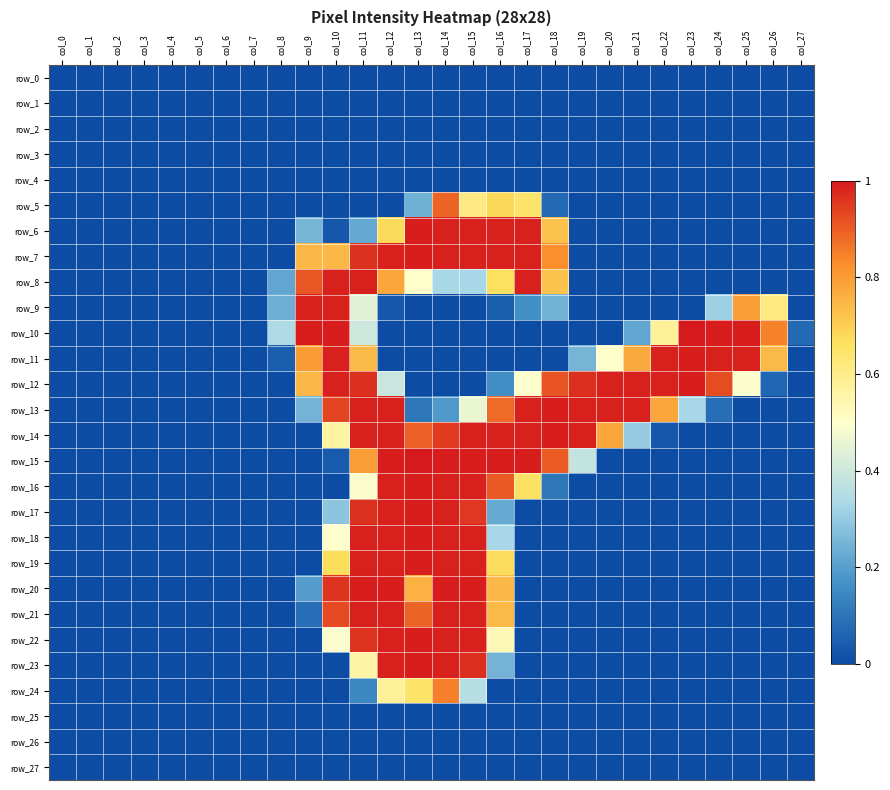

Reading right to left, what are all the values shown in this chart?

row_0: 0.0	0.0	0.0	0.0	0.0	0.0	0.0	0.0	0.0	0.0	0.0	0.0	0.0	0.0	0.0	0.0	0.0	0.0	0.0	0.0	0.0	0.0	0.0	0.0	0.0	0.0	0.0	0.0
row_1: 0.0	0.0	0.0	0.0	0.0	0.0	0.0	0.0	0.0	0.0	0.0	0.0	0.0	0.0	0.0	0.0	0.0	0.0	0.0	0.0	0.0	0.0	0.0	0.0	0.0	0.0	0.0	0.0
row_2: 0.0	0.0	0.0	0.0	0.0	0.0	0.0	0.0	0.0	0.0	0.0	0.0	0.0	0.0	0.0	0.0	0.0	0.0	0.0	0.0	0.0	0.0	0.0	0.0	0.0	0.0	0.0	0.0
row_3: 0.0	0.0	0.0	0.0	0.0	0.0	0.0	0.0	0.0	0.0	0.0	0.0	0.0	0.0	0.0	0.0	0.0	0.0	0.0	0.0	0.0	0.0	0.0	0.0	0.0	0.0	0.0	0.0
row_4: 0.0	0.0	0.0	0.0	0.0	0.0	0.0	0.0	0.0	0.0	0.0	0.0	0.0	0.0	0.0	0.0	0.0	0.0	0.0	0.0	0.0	0.0	0.0	0.0	0.0	0.0	0.0	0.0
row_5: 0.0	0.0	0.0	0.0	0.0	0.0	0.0	0.0	0.0	0.1	0.6	0.7	0.6	0.9	0.2	0.0	0.0	0.0	0.0	0.0	0.0	0.0	0.0	0.0	0.0	0.0	0.0	0.0
row_6: 0.0	0.0	0.0	0.0	0.0	0.0	0.0	0.0	0.0	0.7	1.0	1.0	1.0	1.0	1.0	0.7	0.2	0.0	0.3	0.0	0.0	0.0	0.0	0.0	0.0	0.0	0.0	0.0
row_7: 0.0	0.0	0.0	0.0	0.0	0.0	0.0	0.0	0.0	0.8	1.0	1.0	1.0	1.0	1.0	1.0	1.0	0.7	0.7	0.0	0.0	0.0	0.0	0.0	0.0	0.0	0.0	0.0
row_8: 0.0	0.0	0.0	0.0	0.0	0.0	0.0	0.0	0.0	0.7	1.0	0.7	0.3	0.3	0.5	0.8	1.0	1.0	0.9	0.2	0.0	0.0	0.0	0.0	0.0	0.0	0.0	0.0
row_9: 0.0	0.6	0.8	0.3	0.0	0.0	0.0	0.0	0.0	0.2	0.2	0.0	0.0	0.0	0.0	0.0	0.4	1.0	1.0	0.2	0.0	0.0	0.0	0.0	0.0	0.0	0.0	0.0
row_10: 0.1	0.8	1.0	1.0	1.0	0.6	0.2	0.0	0.0	0.0	0.0	0.0	0.0	0.0	0.0	0.0	0.4	1.0	1.0	0.3	0.0	0.0	0.0	0.0	0.0	0.0	0.0	0.0
row_11: 0.0	0.7	1.0	1.0	1.0	1.0	0.8	0.5	0.3	0.0	0.0	0.0	0.0	0.0	0.0	0.0	0.7	1.0	0.8	0.0	0.0	0.0	0.0	0.0	0.0	0.0	0.0	0.0
row_12: 0.0	0.1	0.5	0.9	1.0	1.0	1.0	1.0	1.0	0.9	0.5	0.2	0.0	0.0	0.0	0.4	1.0	1.0	0.7	0.0	0.0	0.0	0.0	0.0	0.0	0.0	0.0	0.0
row_13: 0.0	0.0	0.0	0.1	0.3	0.8	1.0	1.0	1.0	1.0	1.0	0.9	0.5	0.2	0.1	1.0	1.0	0.9	0.2	0.0	0.0	0.0	0.0	0.0	0.0	0.0	0.0	0.0
row_14: 0.0	0.0	0.0	0.0	0.0	0.0	0.3	0.8	1.0	1.0	1.0	1.0	1.0	0.9	0.9	1.0	1.0	0.6	0.0	0.0	0.0	0.0	0.0	0.0	0.0	0.0	0.0	0.0
row_15: 0.0	0.0	0.0	0.0	0.0	0.0	0.0	0.0	0.4	0.9	1.0	1.0	1.0	1.0	1.0	1.0	0.8	0.0	0.0	0.0	0.0	0.0	0.0	0.0	0.0	0.0	0.0	0.0
row_16: 0.0	0.0	0.0	0.0	0.0	0.0	0.0	0.0	0.0	0.1	0.7	0.9	1.0	1.0	1.0	1.0	0.5	0.0	0.0	0.0	0.0	0.0	0.0	0.0	0.0	0.0	0.0	0.0
row_17: 0.0	0.0	0.0	0.0	0.0	0.0	0.0	0.0	0.0	0.0	0.0	0.2	1.0	1.0	1.0	1.0	1.0	0.3	0.0	0.0	0.0	0.0	0.0	0.0	0.0	0.0	0.0	0.0
row_18: 0.0	0.0	0.0	0.0	0.0	0.0	0.0	0.0	0.0	0.0	0.0	0.3	1.0	1.0	1.0	1.0	1.0	0.5	0.0	0.0	0.0	0.0	0.0	0.0	0.0	0.0	0.0	0.0
row_19: 0.0	0.0	0.0	0.0	0.0	0.0	0.0	0.0	0.0	0.0	0.0	0.7	1.0	1.0	1.0	1.0	1.0	0.7	0.0	0.0	0.0	0.0	0.0	0.0	0.0	0.0	0.0	0.0
row_20: 0.0	0.0	0.0	0.0	0.0	0.0	0.0	0.0	0.0	0.0	0.0	0.7	1.0	1.0	0.8	1.0	1.0	1.0	0.2	0.0	0.0	0.0	0.0	0.0	0.0	0.0	0.0	0.0
row_21: 0.0	0.0	0.0	0.0	0.0	0.0	0.0	0.0	0.0	0.0	0.0	0.7	1.0	1.0	0.9	1.0	1.0	0.9	0.1	0.0	0.0	0.0	0.0	0.0	0.0	0.0	0.0	0.0
row_22: 0.0	0.0	0.0	0.0	0.0	0.0	0.0	0.0	0.0	0.0	0.0	0.5	1.0	1.0	1.0	1.0	1.0	0.5	0.0	0.0	0.0	0.0	0.0	0.0	0.0	0.0	0.0	0.0
row_23: 0.0	0.0	0.0	0.0	0.0	0.0	0.0	0.0	0.0	0.0	0.0	0.2	1.0	1.0	1.0	1.0	0.6	0.0	0.0	0.0	0.0	0.0	0.0	0.0	0.0	0.0	0.0	0.0
row_24: 0.0	0.0	0.0	0.0	0.0	0.0	0.0	0.0	0.0	0.0	0.0	0.0	0.4	0.9	0.6	0.6	0.1	0.0	0.0	0.0	0.0	0.0	0.0	0.0	0.0	0.0	0.0	0.0
row_25: 0.0	0.0	0.0	0.0	0.0	0.0	0.0	0.0	0.0	0.0	0.0	0.0	0.0	0.0	0.0	0.0	0.0	0.0	0.0	0.0	0.0	0.0	0.0	0.0	0.0	0.0	0.0	0.0
row_26: 0.0	0.0	0.0	0.0	0.0	0.0	0.0	0.0	0.0	0.0	0.0	0.0	0.0	0.0	0.0	0.0	0.0	0.0	0.0	0.0	0.0	0.0	0.0	0.0	0.0	0.0	0.0	0.0
row_27: 0.0	0.0	0.0	0.0	0.0	0.0	0.0	0.0	0.0	0.0	0.0	0.0	0.0	0.0	0.0	0.0	0.0	0.0	0.0	0.0	0.0	0.0	0.0	0.0	0.0	0.0	0.0	0.0